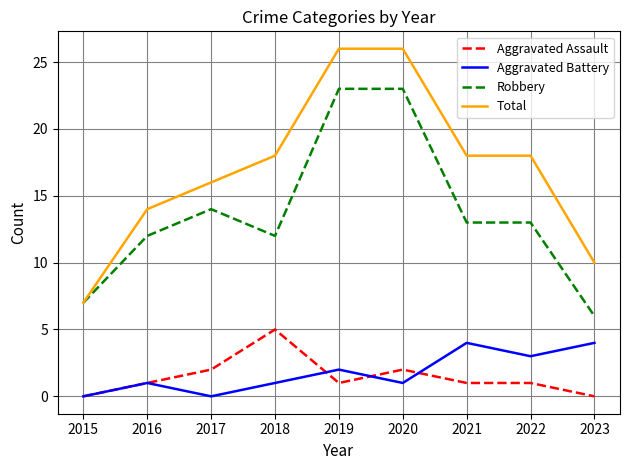

True or false: Robbery and Aggravated Battery cross at least once.

False